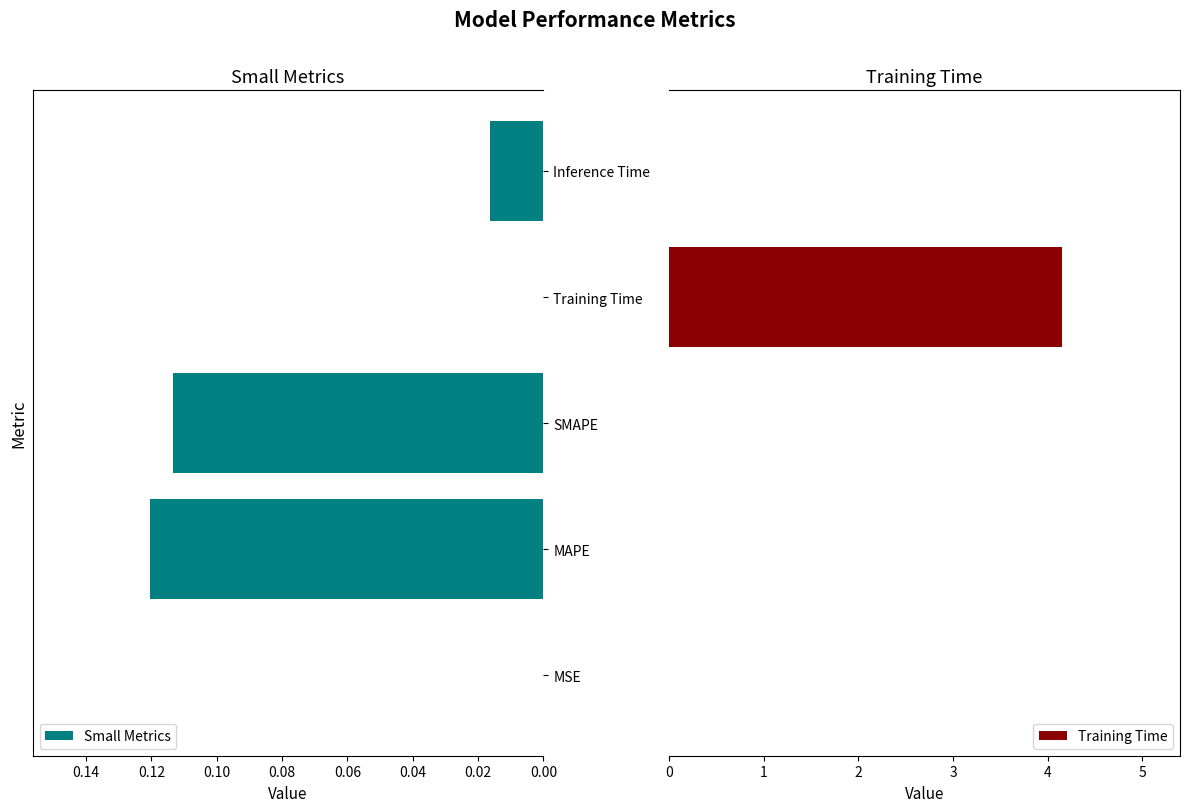

Which series has the largest total across all categories?

Training Time